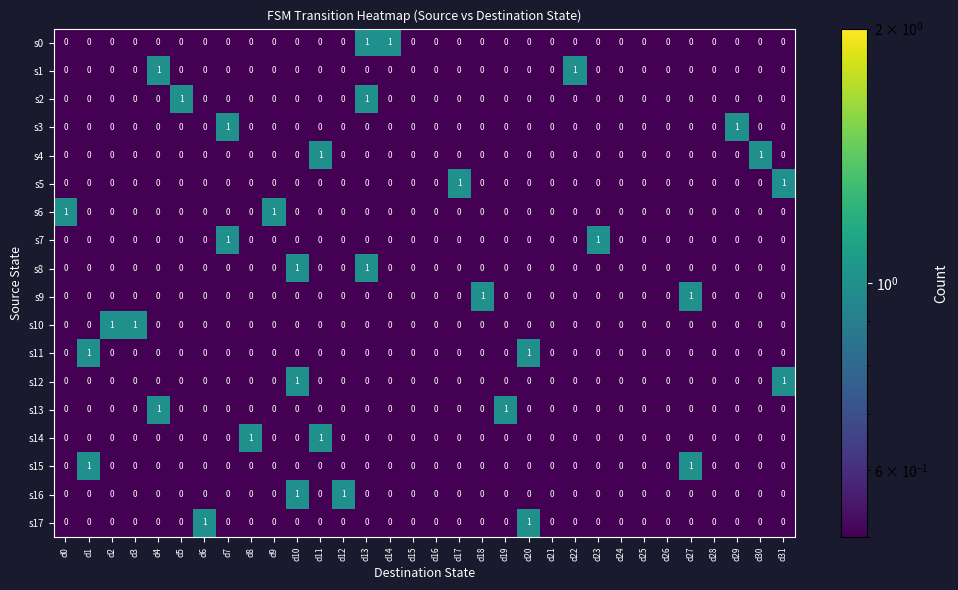

Count the s5 values in the range 0 to 1.

32